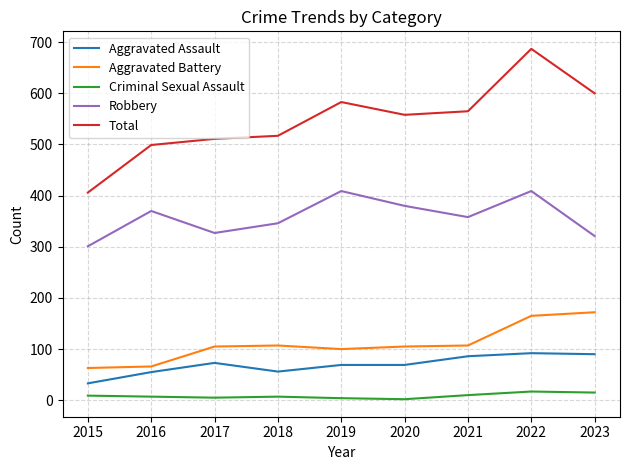

True or false: Robbery and Aggravated Battery intersect in this chart.

False